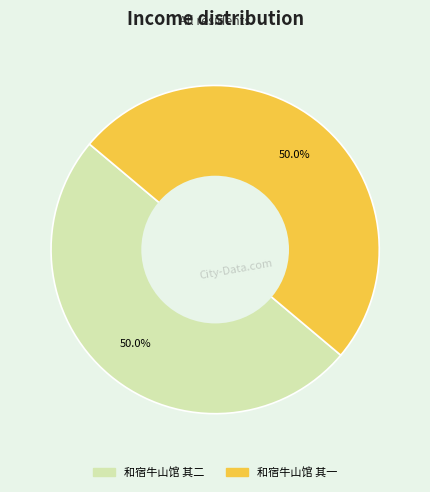

Approximately how many times larger is the value at 和宿牛山馆 其二 compared to 和宿牛山馆 其一?

1.0